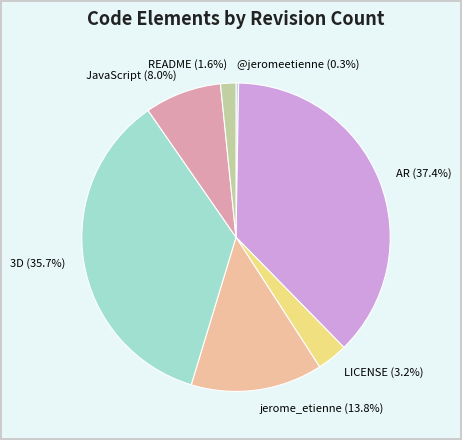

What is the largest slice in the pie chart?

AR